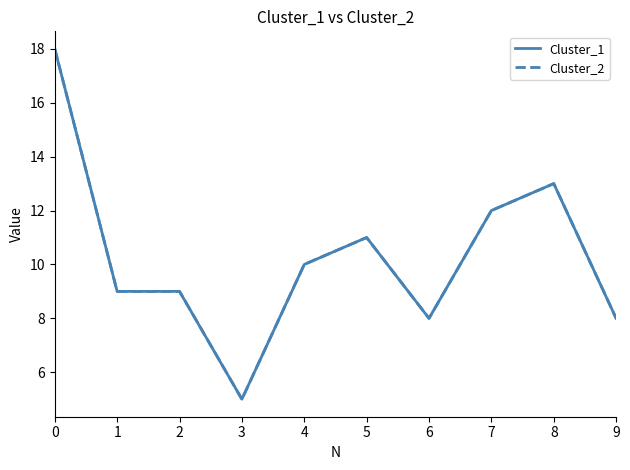

Reading left to right, list all the values displayed in this chart.

Cluster_1: 0=18	1=9	2=9	3=5	4=10	5=11	6=8	7=12	8=13	9=8
Cluster_2: 0=18	1=9	2=9	3=5	4=10	5=11	6=8	7=12	8=13	9=8